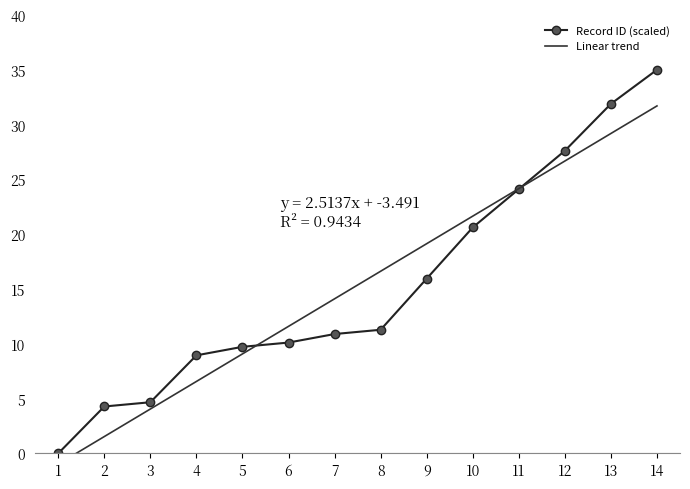

At 5, list the series in order from smallest to largest.

Linear trend, Record ID (scaled)